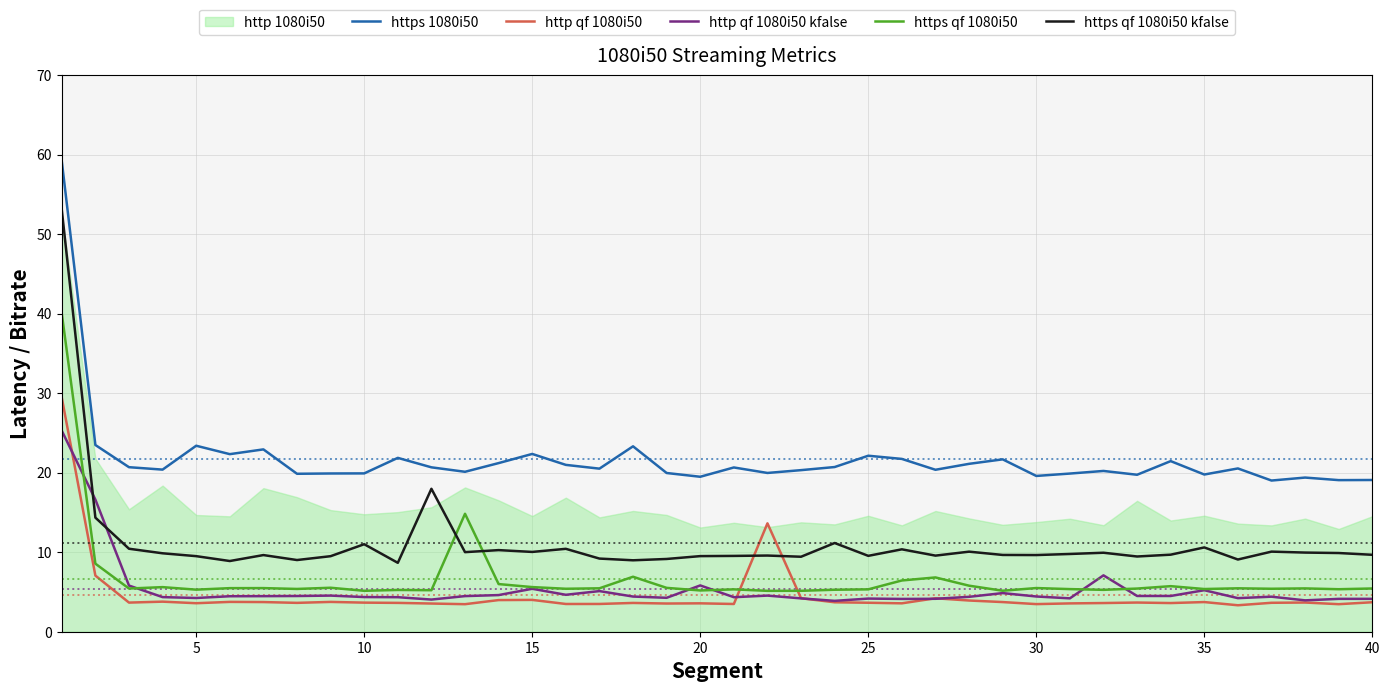

What is the difference between the second highest and minimum values in the https qf 1080i50 series?

9.7